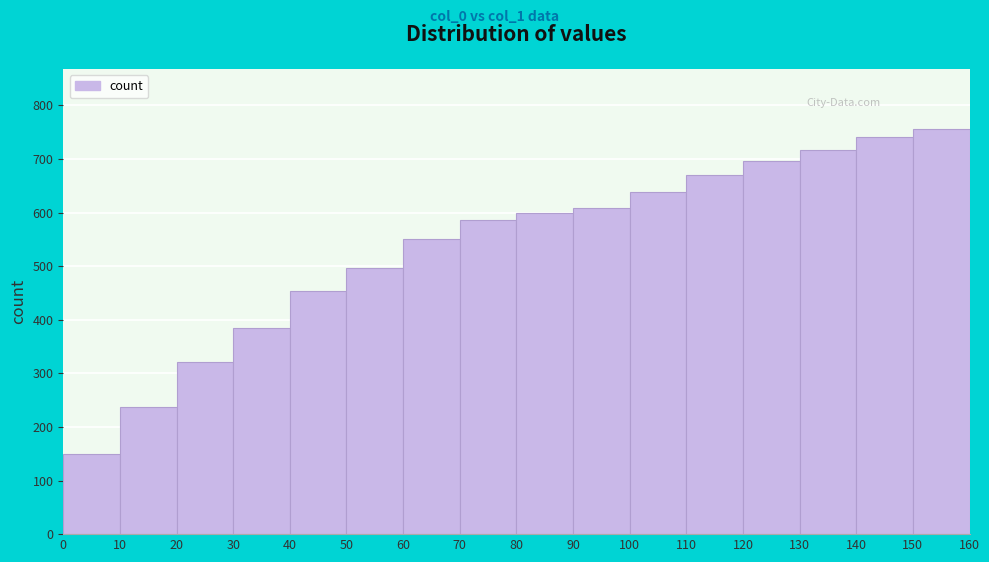

What is the height of the bar covering 20 to 30 on the x-axis? The values are not printed on the chart, so give them approximately, as read against the axis.

320